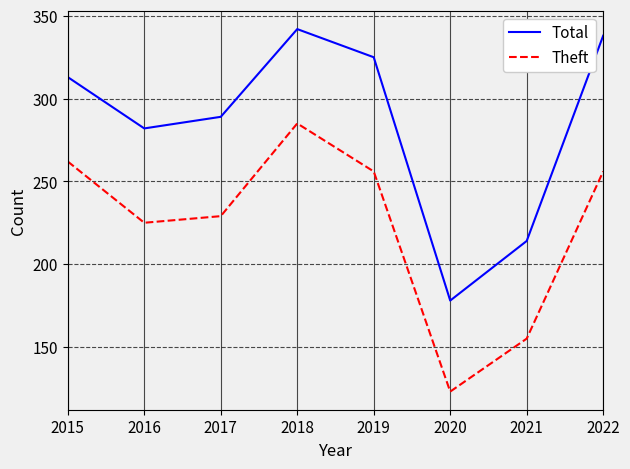

True or false: Theft and Total intersect in this chart.

False